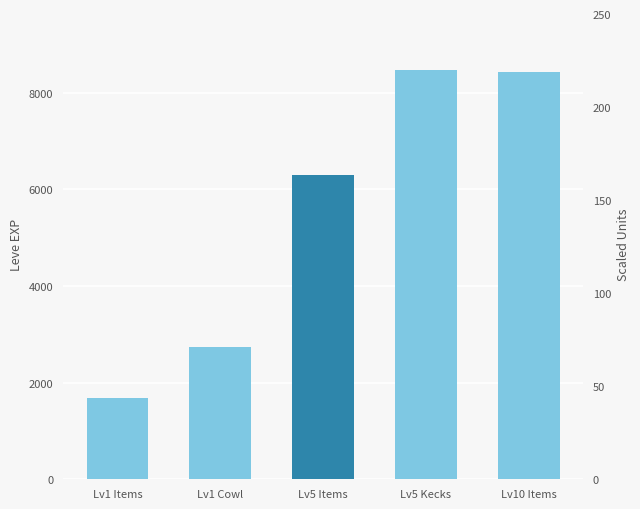

Are the bars grouped side by side (vs. stacked)?

No